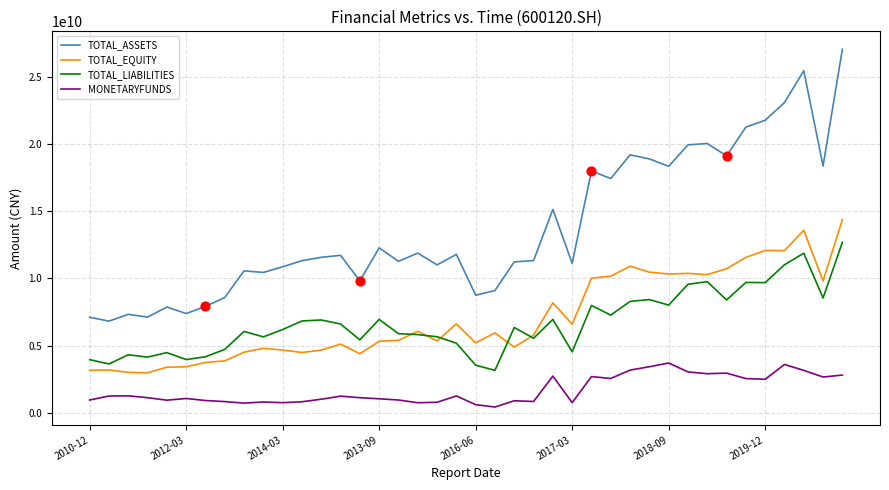

Which series has the largest total across all categories?

TOTAL_ASSETS